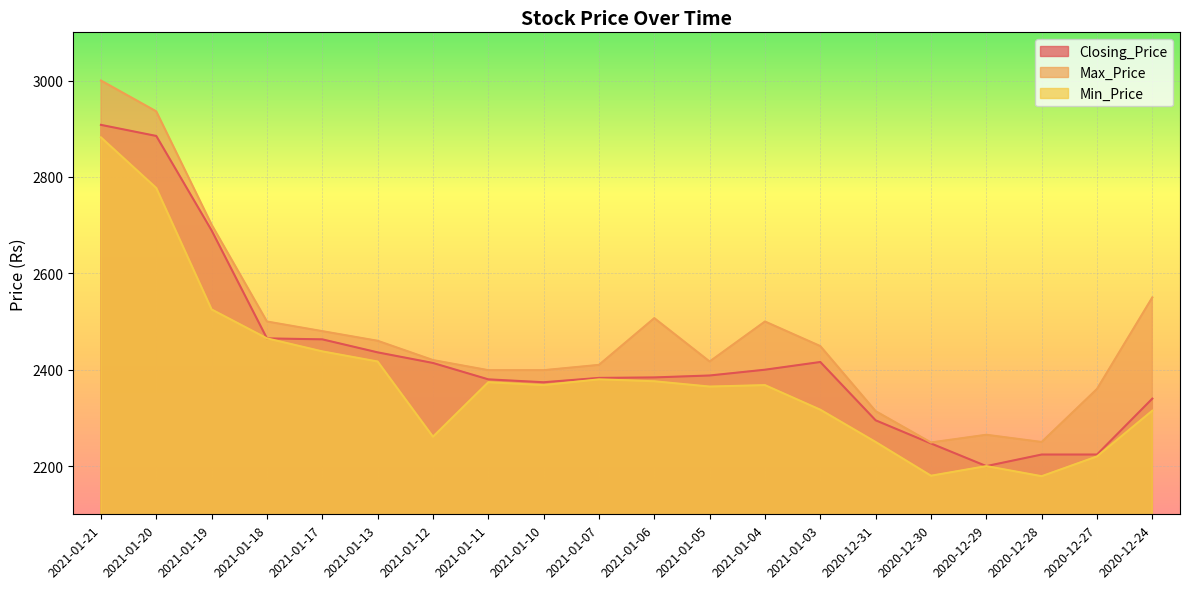

At 2020-12-27, list the series in order from largest to smallest.

Max_Price, Closing_Price, Min_Price